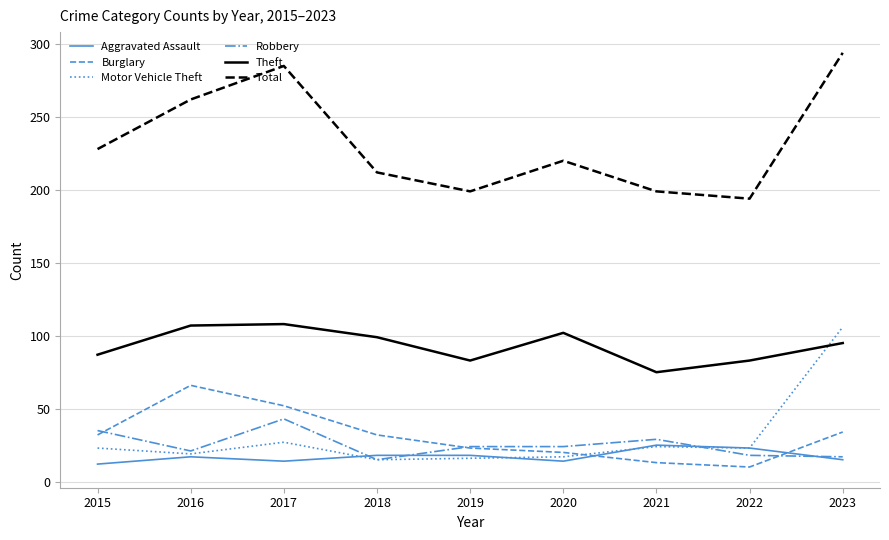

What is the maximum value shown in the chart?

294